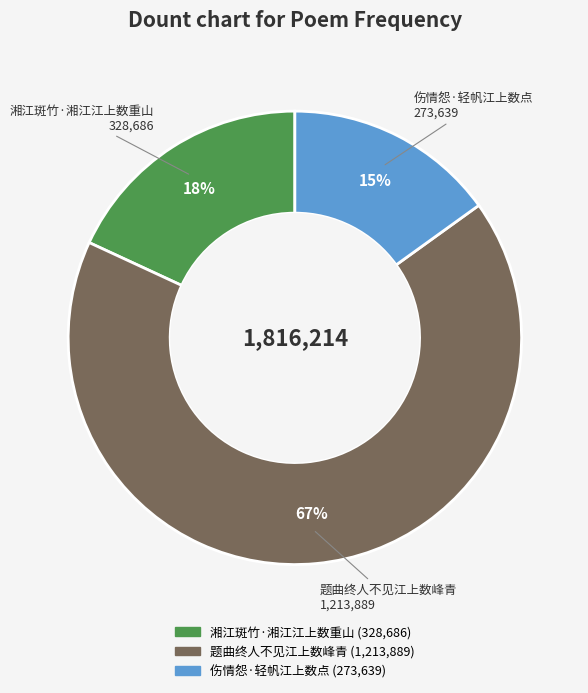

What is the largest slice in the pie chart?

题曲终人不见江上数峰青